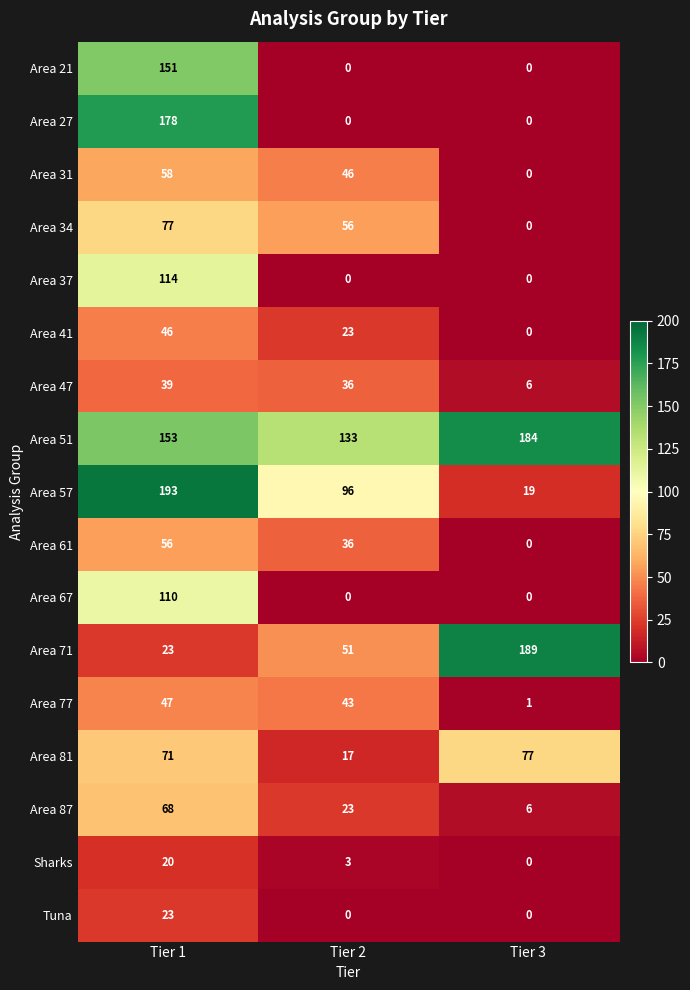

At how many categories does at least one series exceed 127?

3